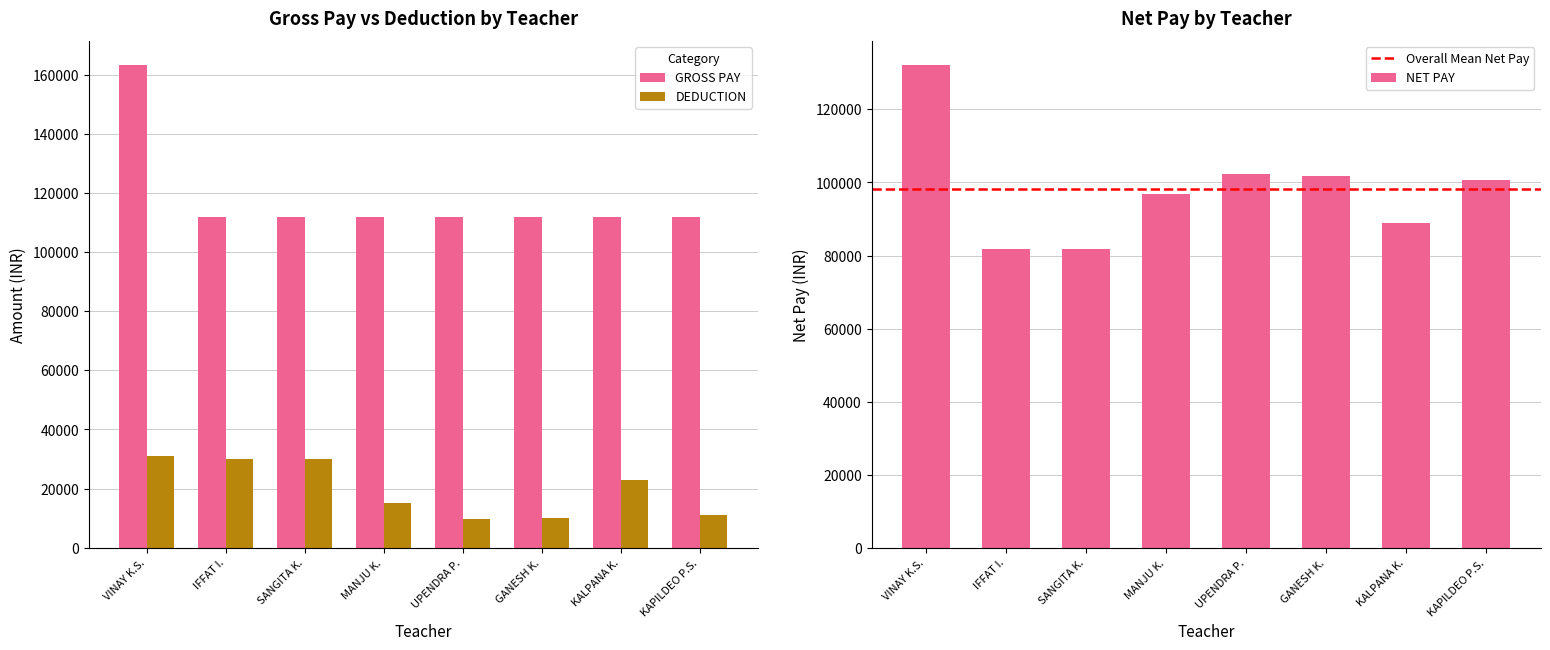

What is the lowest value of the GROSS PAY series?

111832